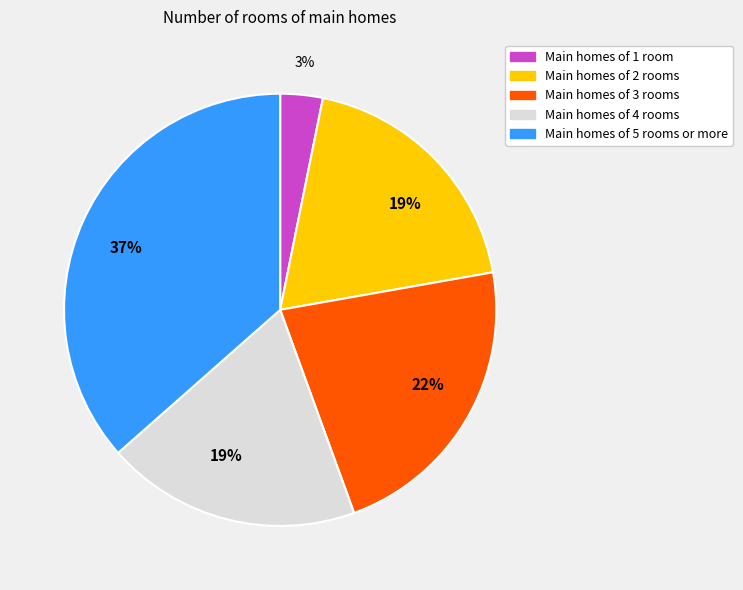

To the nearest percent, what is the difference between the Main homes of 2 rooms and Main homes of 3 rooms slice percentages?

3%